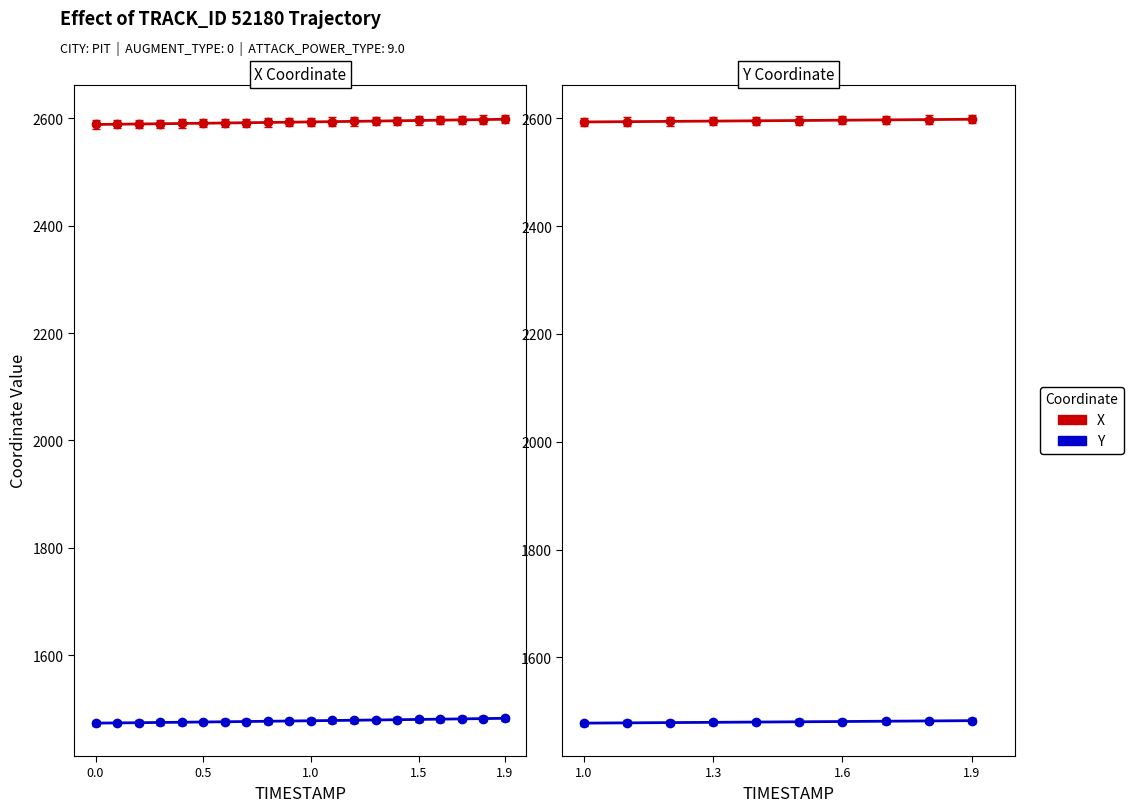

Which series has the largest total across all categories?

X